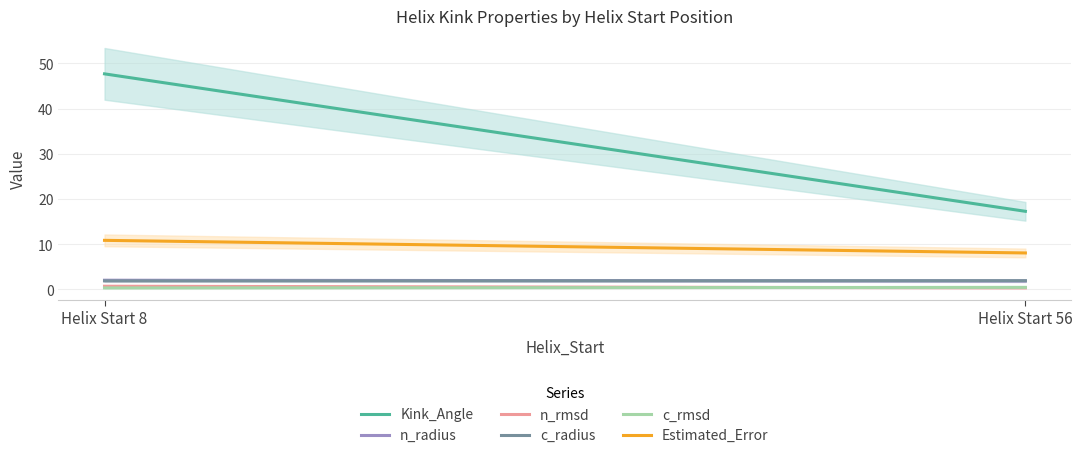

Where is Kink_Angle nearest to the value 32?

Helix Start 56